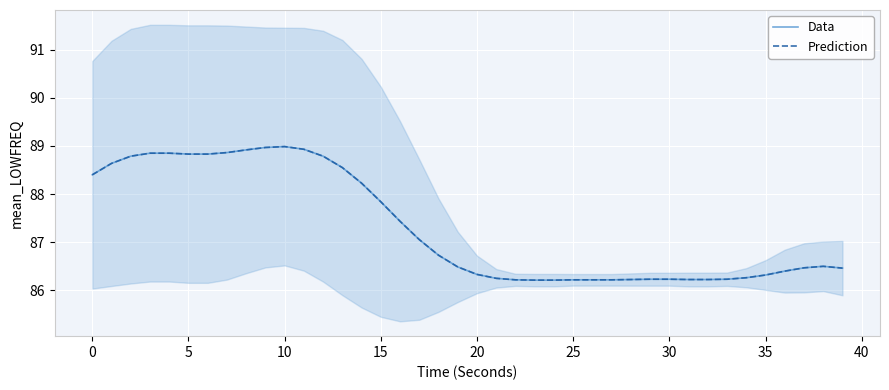

What are all the series names shown in the legend?

Data, Prediction